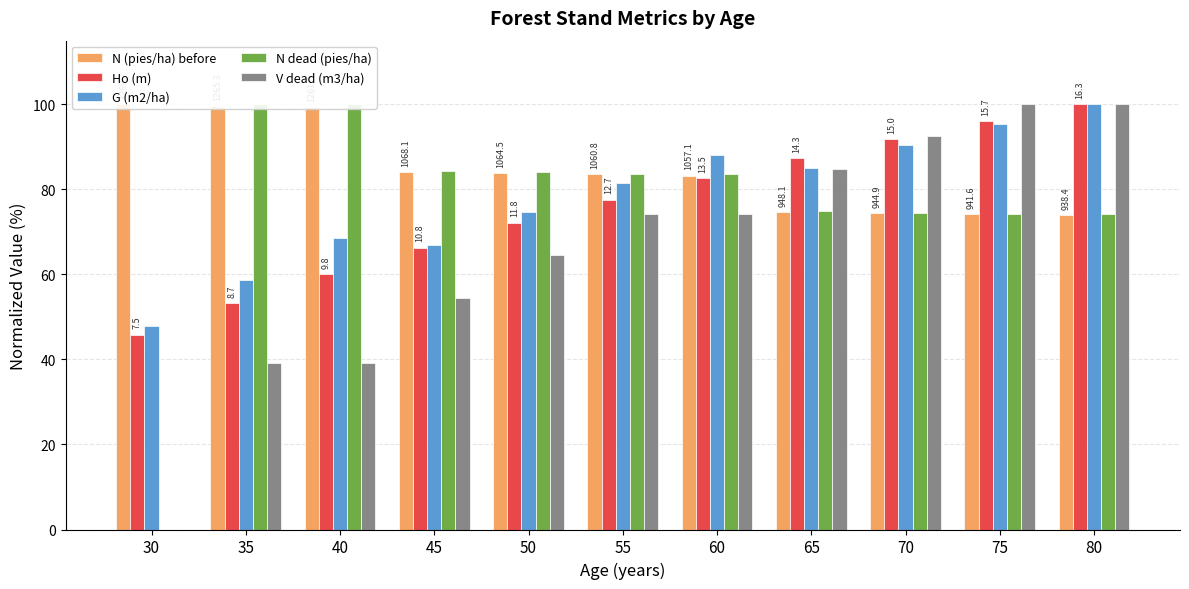

Where is N dead (pies/ha) nearest to the value 50?

75